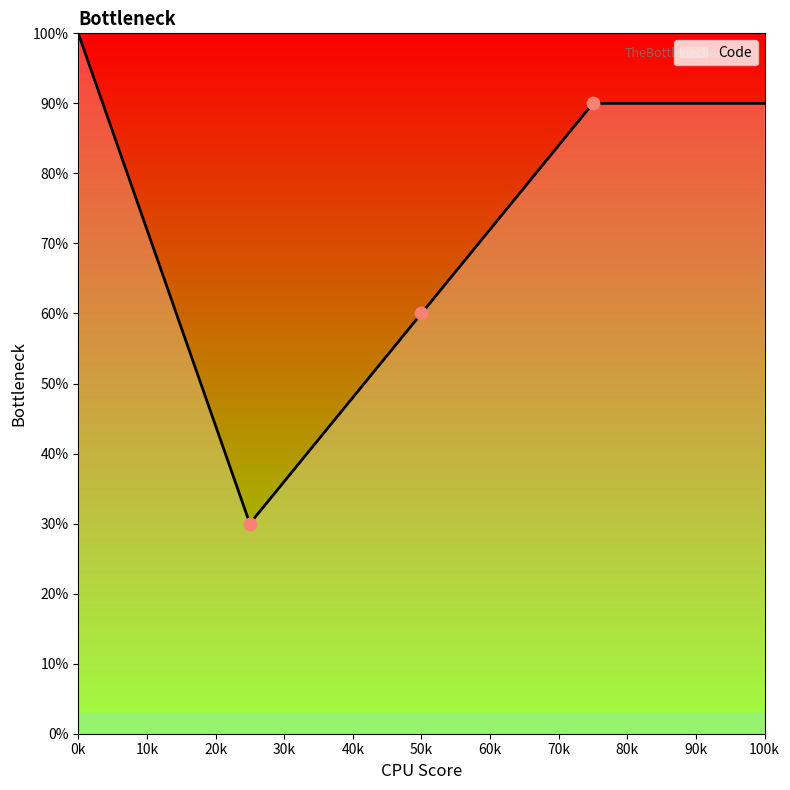

What is the minimum value for Code?

30.1